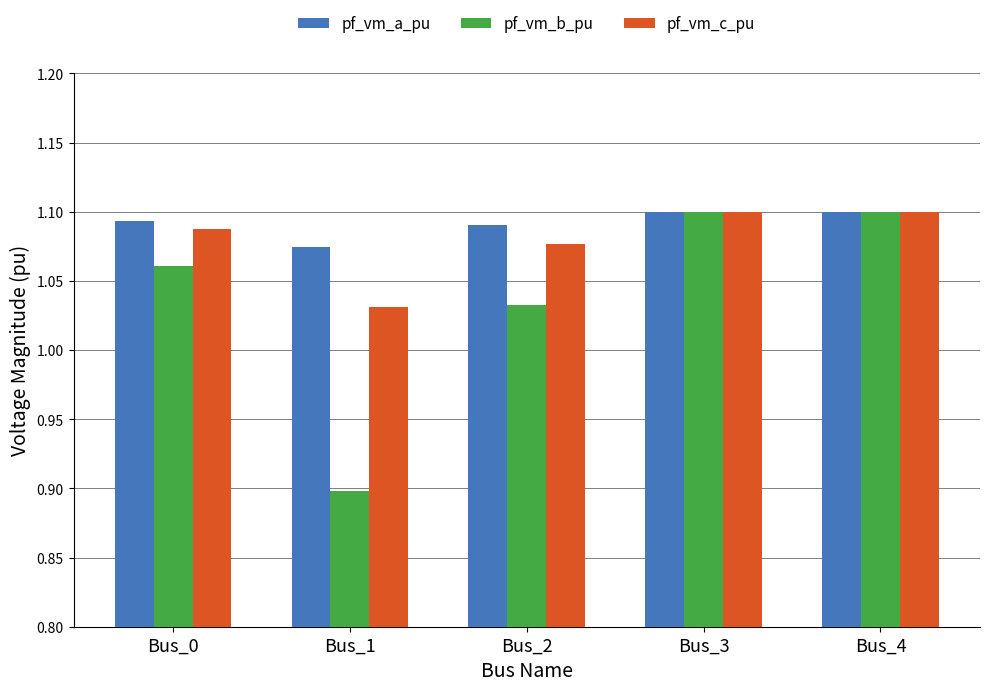

What is the total value across all series at Bus_0?

3.2